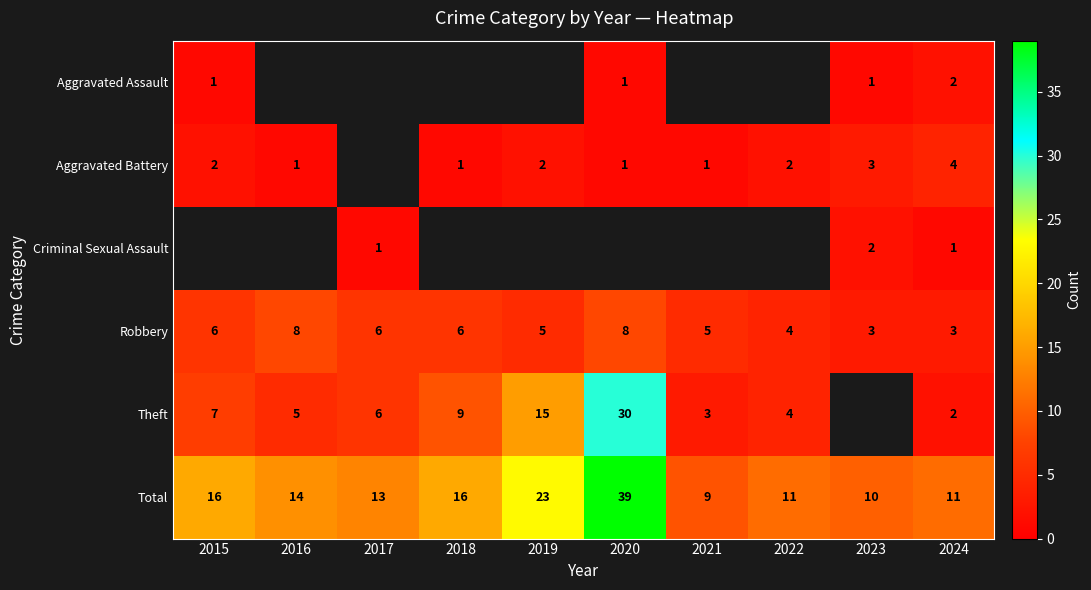

What is the lowest value of the Robbery series?

3